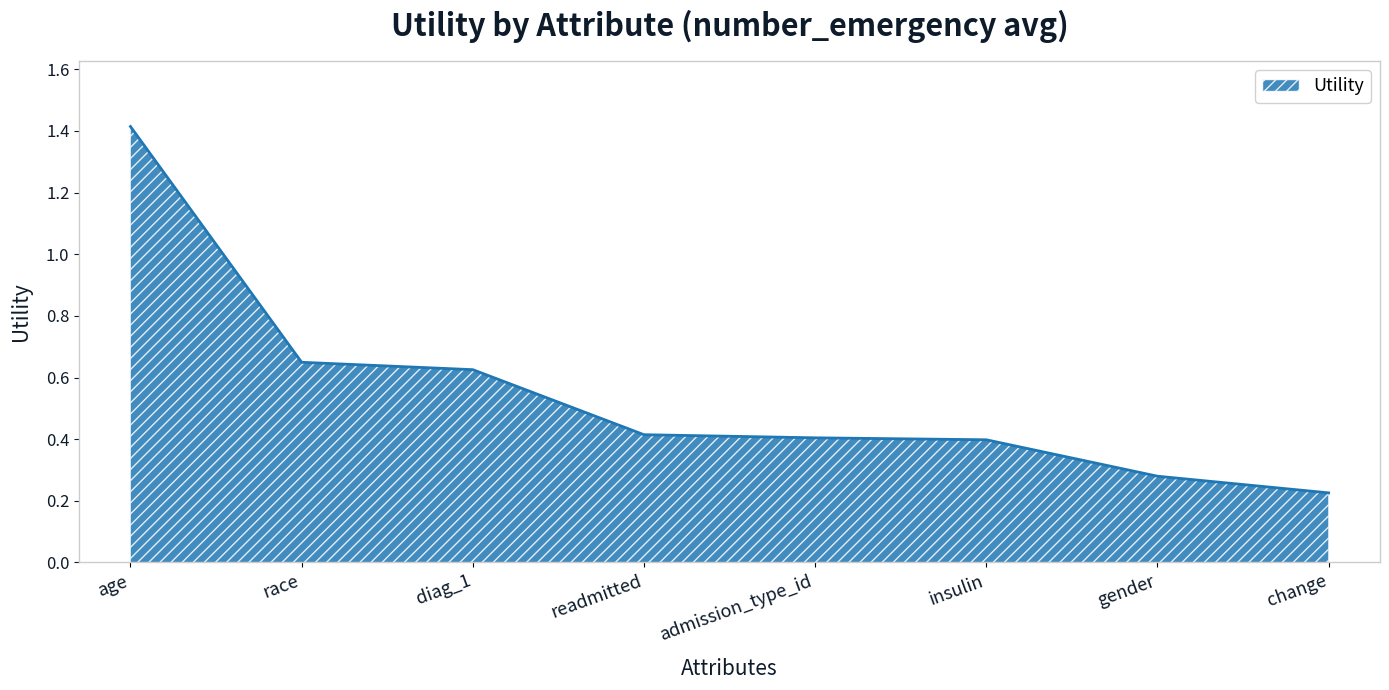

Count the values in the range 0 to 1.

7